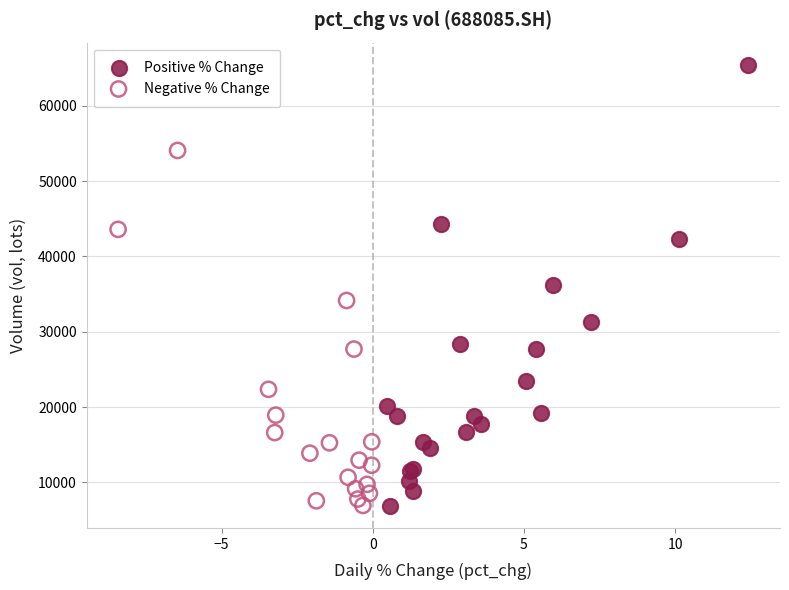

Which series has the largest Y range (max minus min)?

Positive % Change